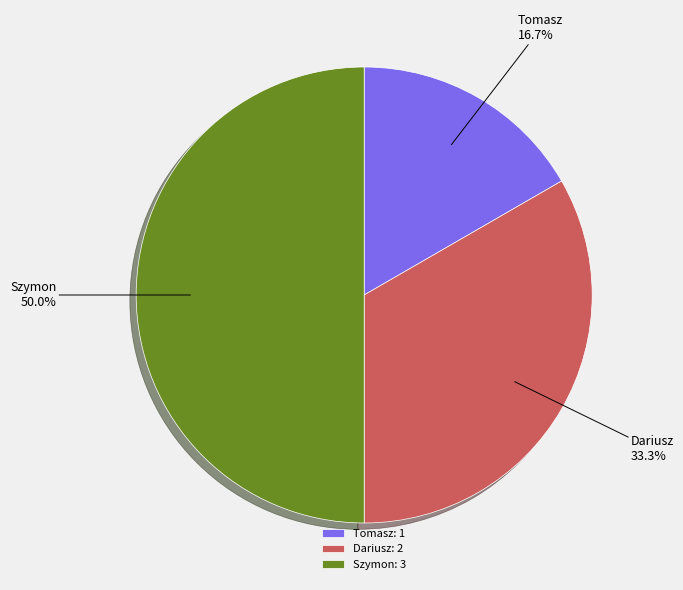

Rank the categories by value from lowest to highest.

Tomasz, Dariusz, Szymon